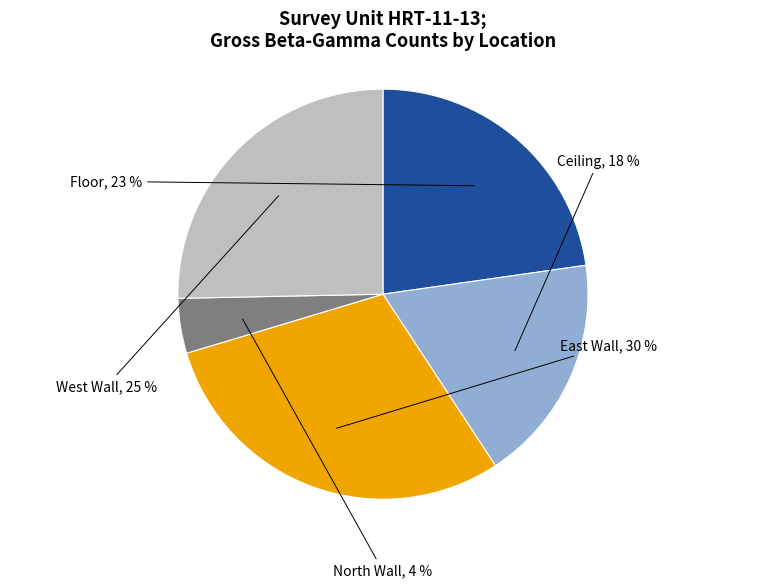

Is there any slice that represents more than half of the pie?

No